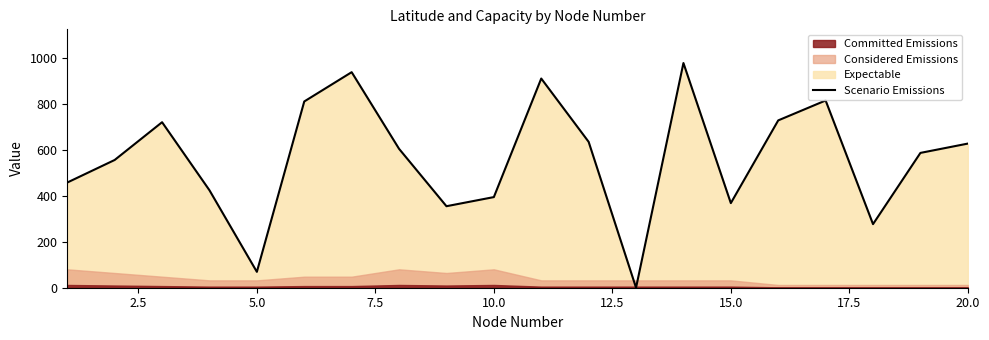

What is the highest value of the Scenario Emissions series?

976.3